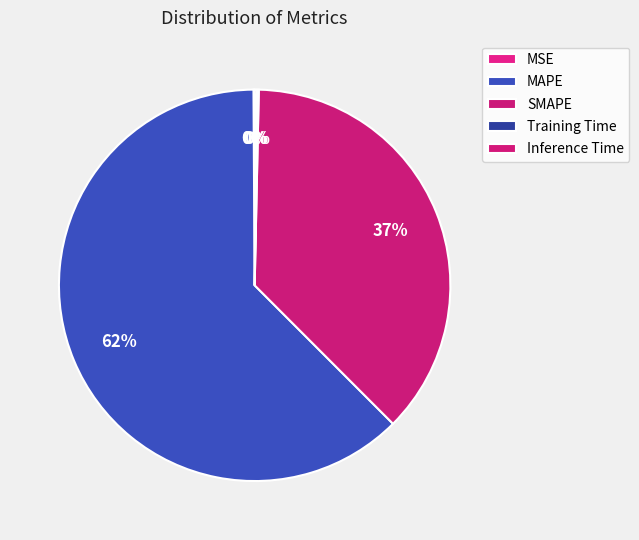

How many segments does this pie chart have?

5